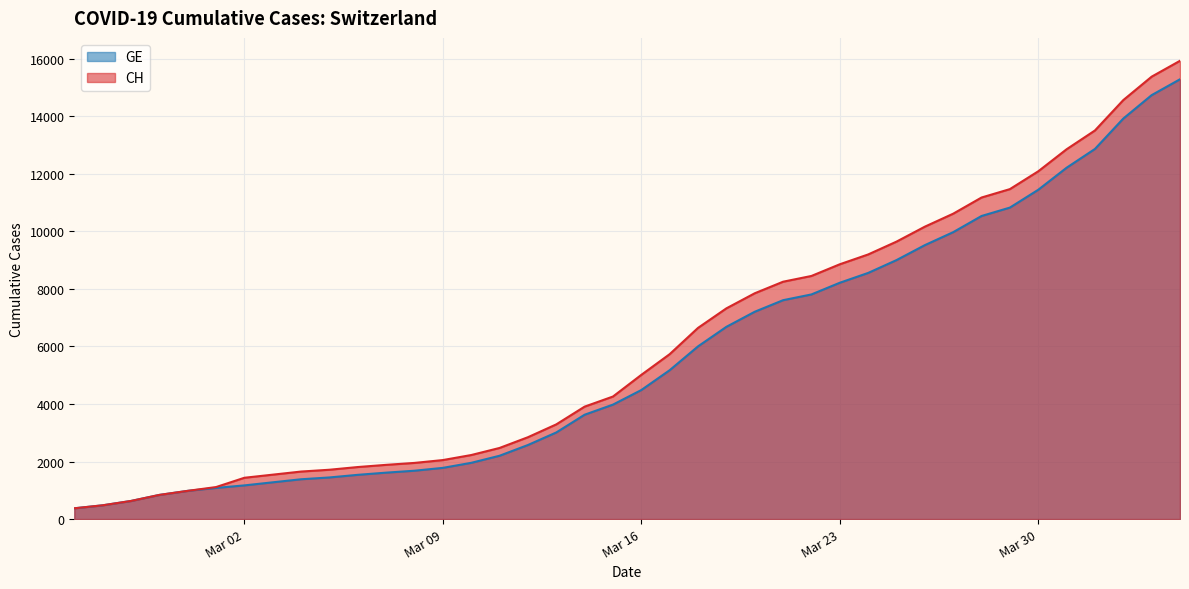

What are all the series names shown in the legend?

GE, CH